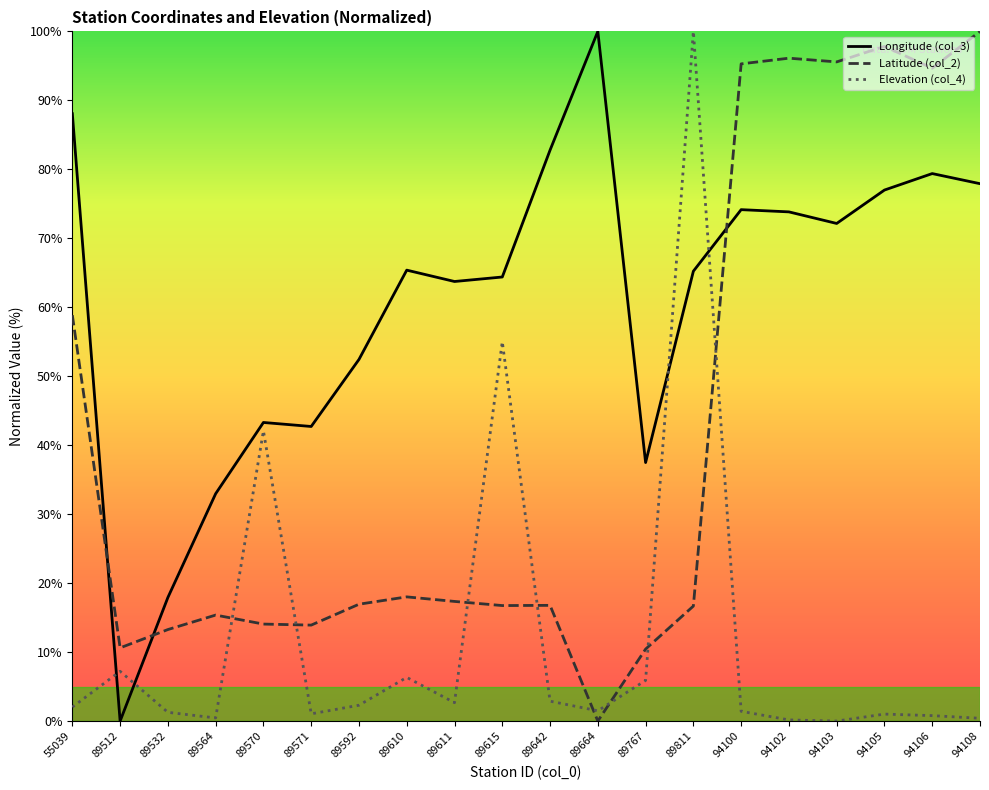

Which series changed the most between 89610 and 89642?

Longitude (col_3)